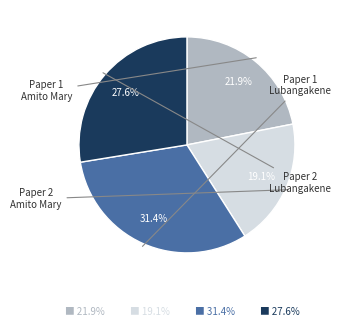

Is there any slice that represents more than half of the pie?

No